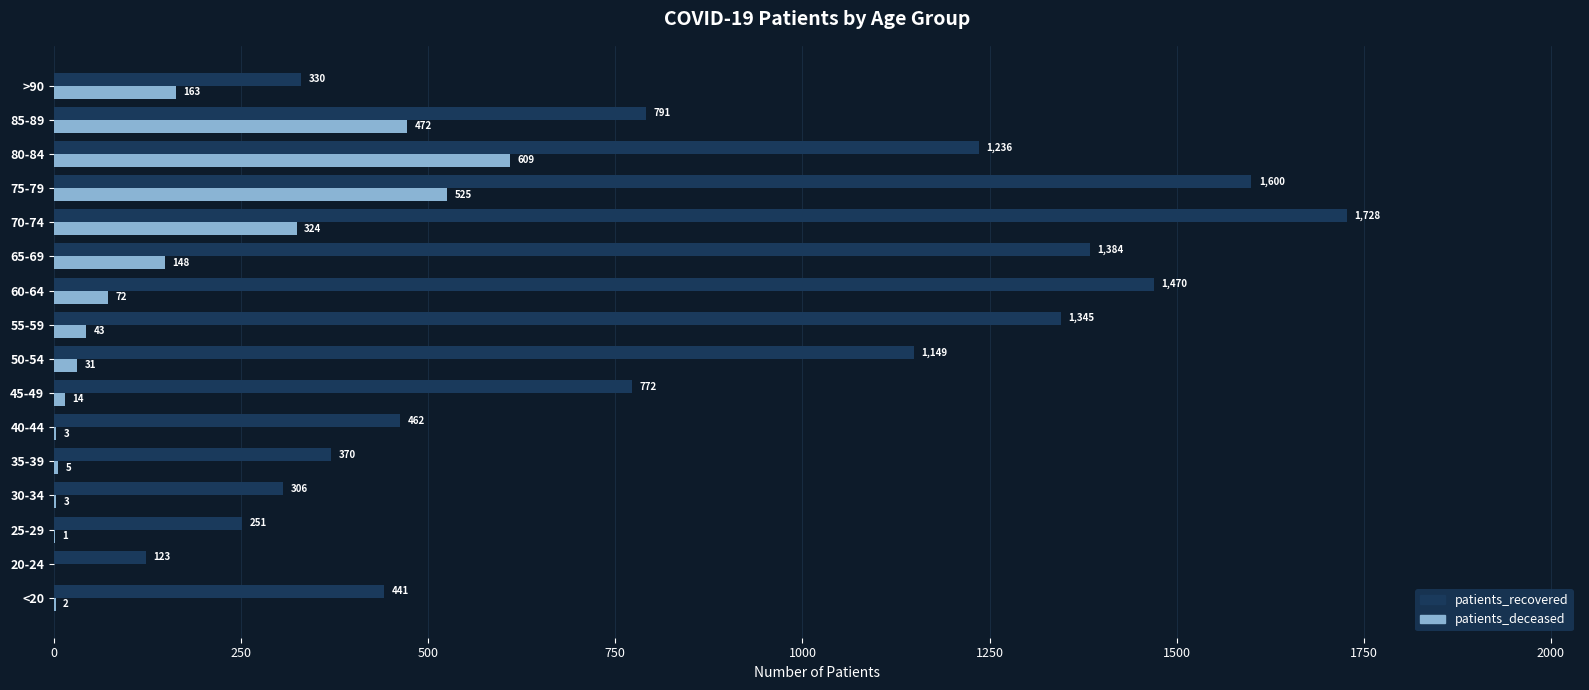

Which category has the highest value in the patients_recovered series?

70-74